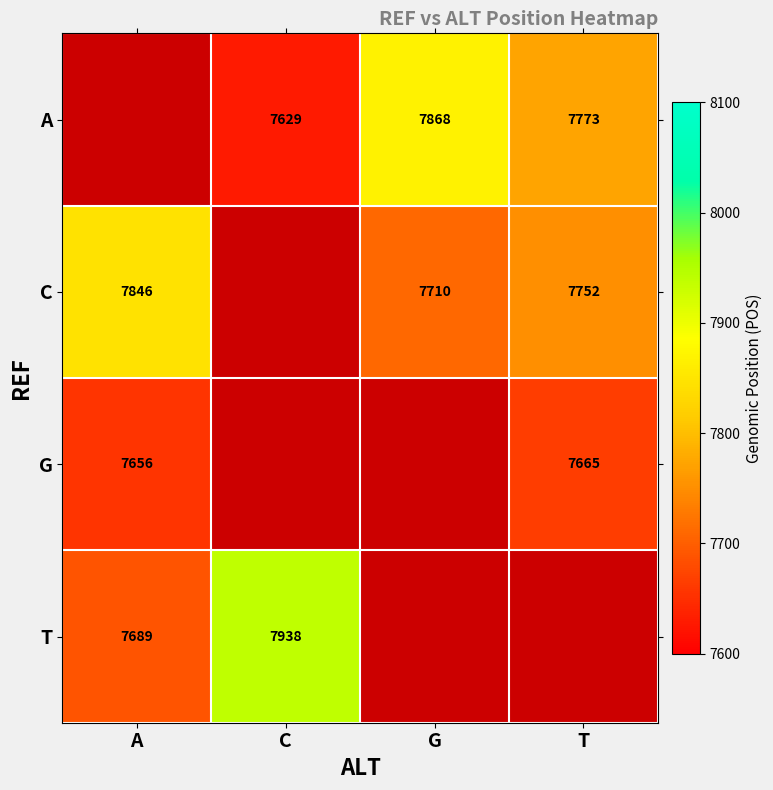

What is the sum of the C values at A and T?

15598.0